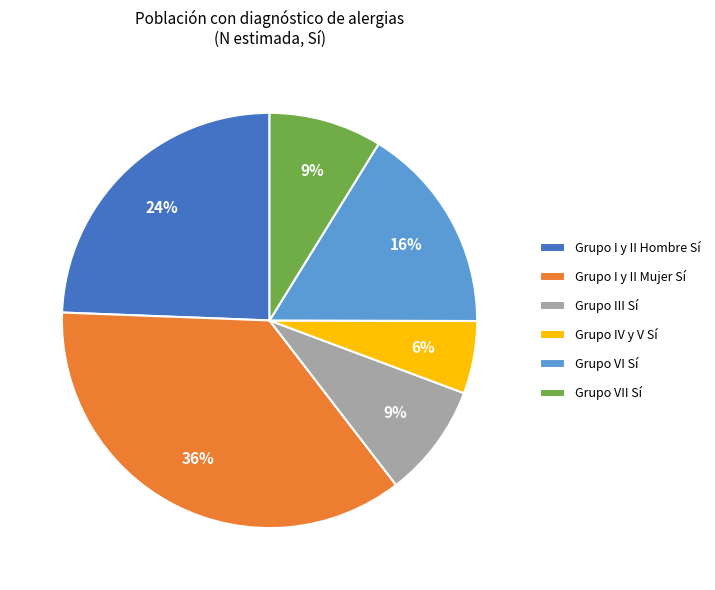

To the nearest percent, what percentage of the pie is Grupo VI Sí?

16%